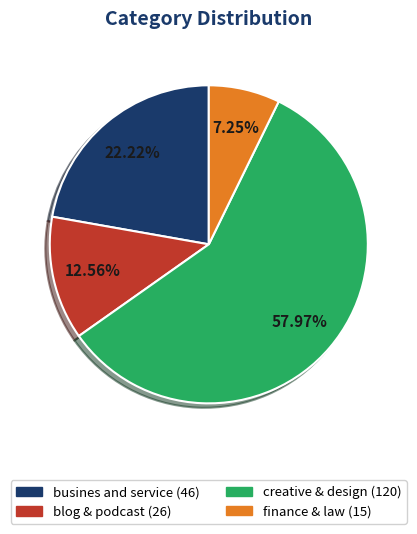

Is busines and service the majority of the pie?

No